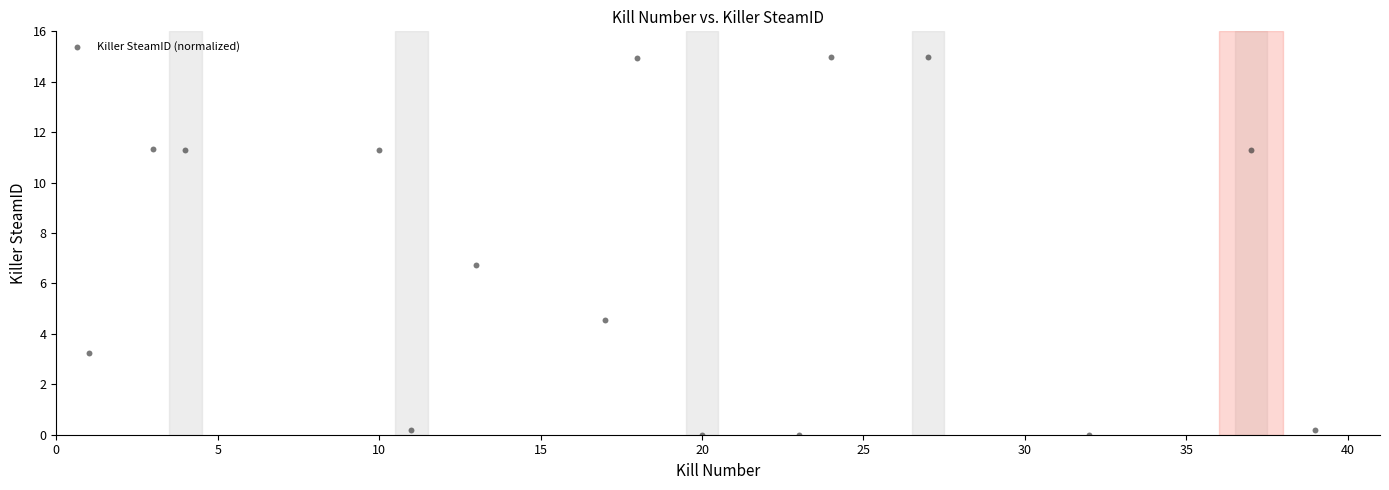

What Y value in the scatter plot is closest to 7?

6.7